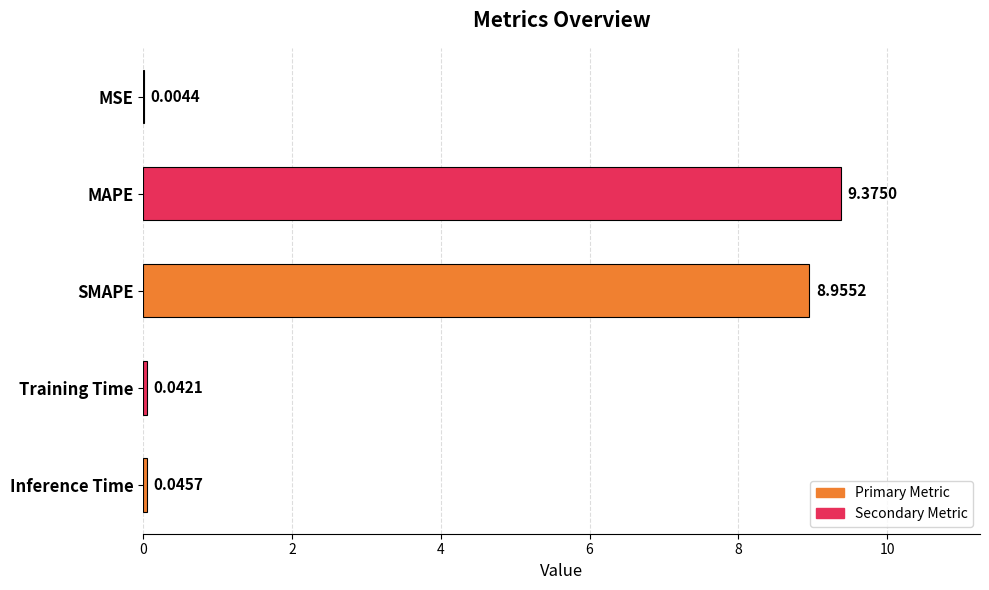

At which category does the chart reach its peak across all series?

MAPE